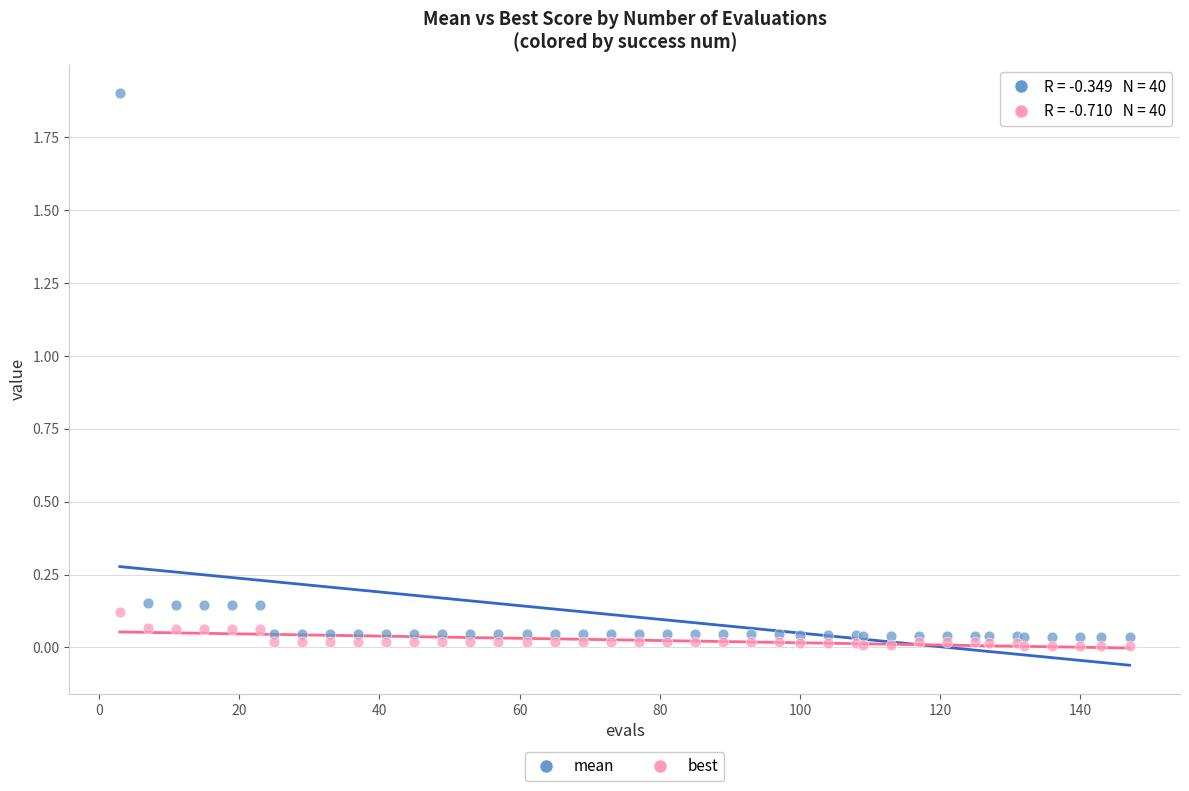

Which series has the widest spread of Y values?

mean